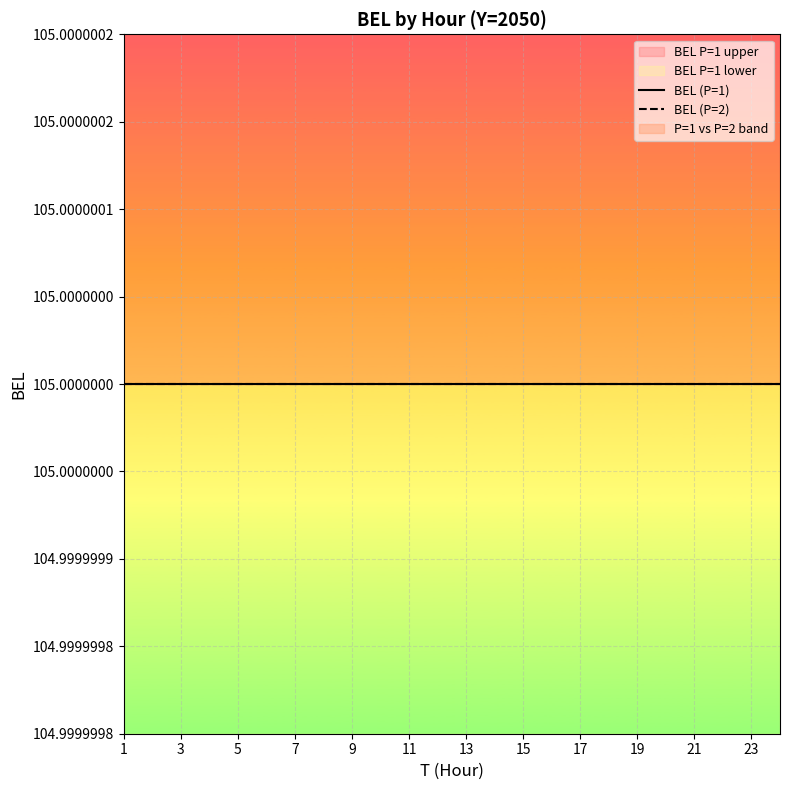

What is the sum of all T values?

85